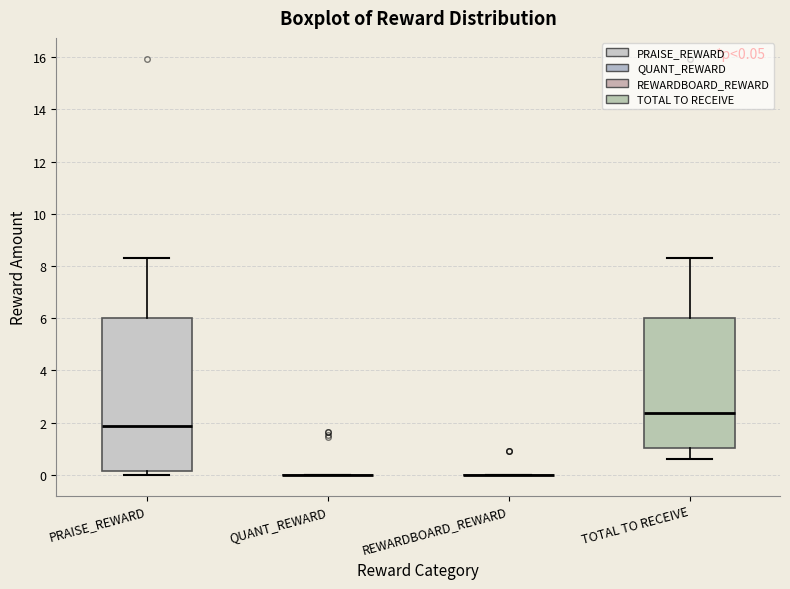

Which box is the tallest, from its lower edge to its upper edge?

PRAISE_REWARD